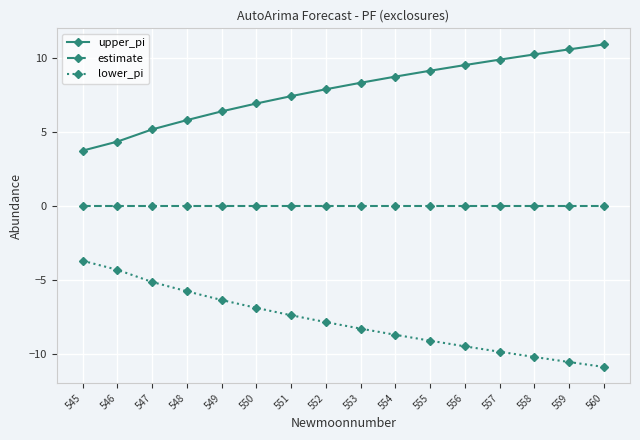

What is the sum of all lower_pi values?

-124.7